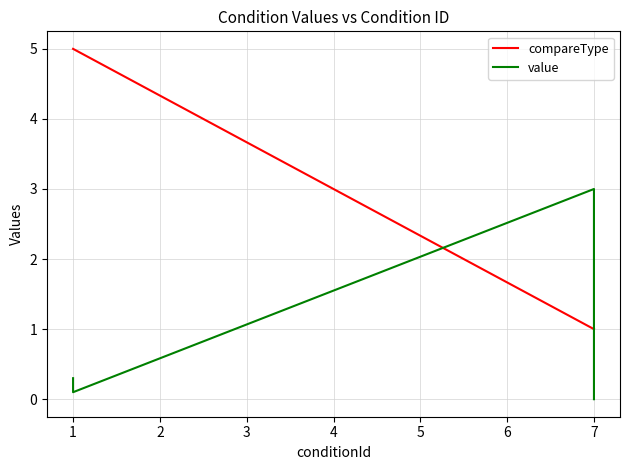

What is the lowest value of the compareType series?

1.0